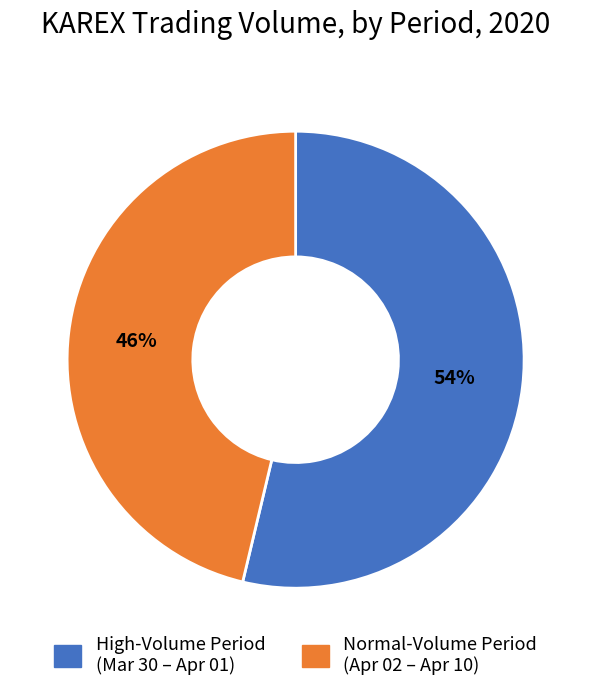

Does any single category account for the majority?

Yes